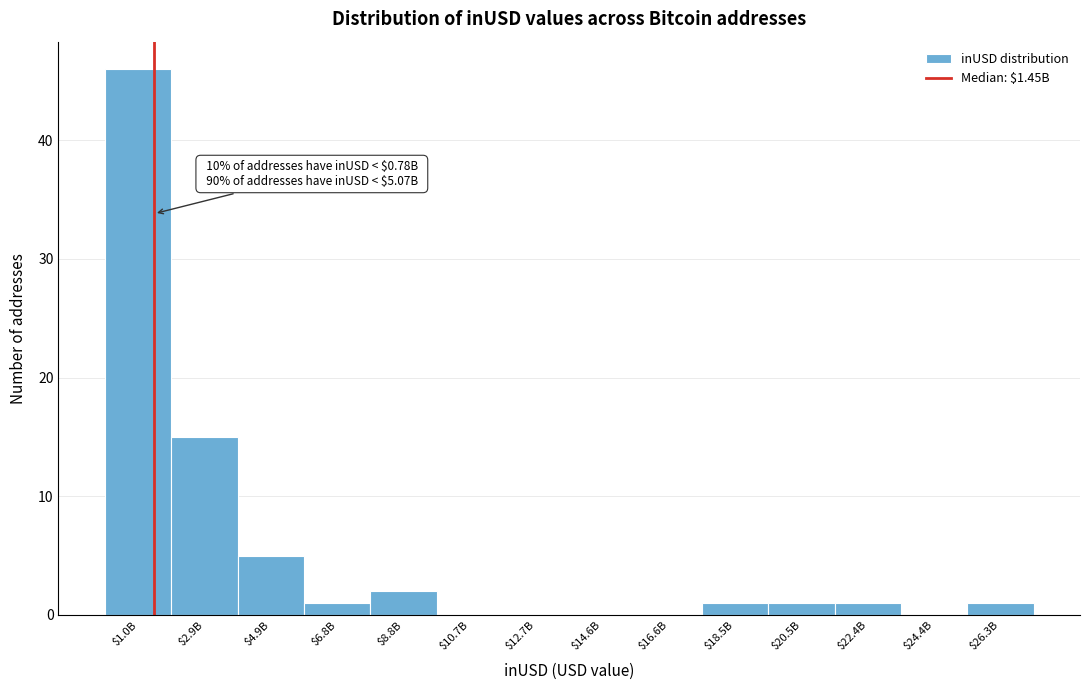

True or false: the data shows 2 at $8.8B.

True